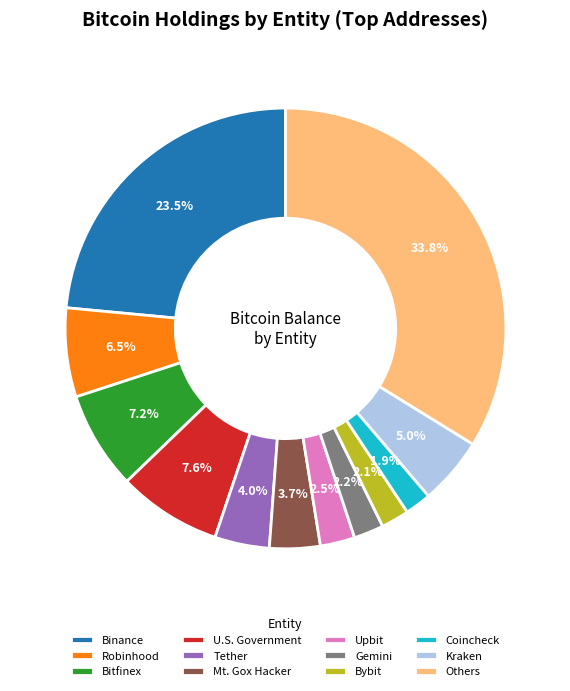

Which category has the biggest portion of the pie?

Others